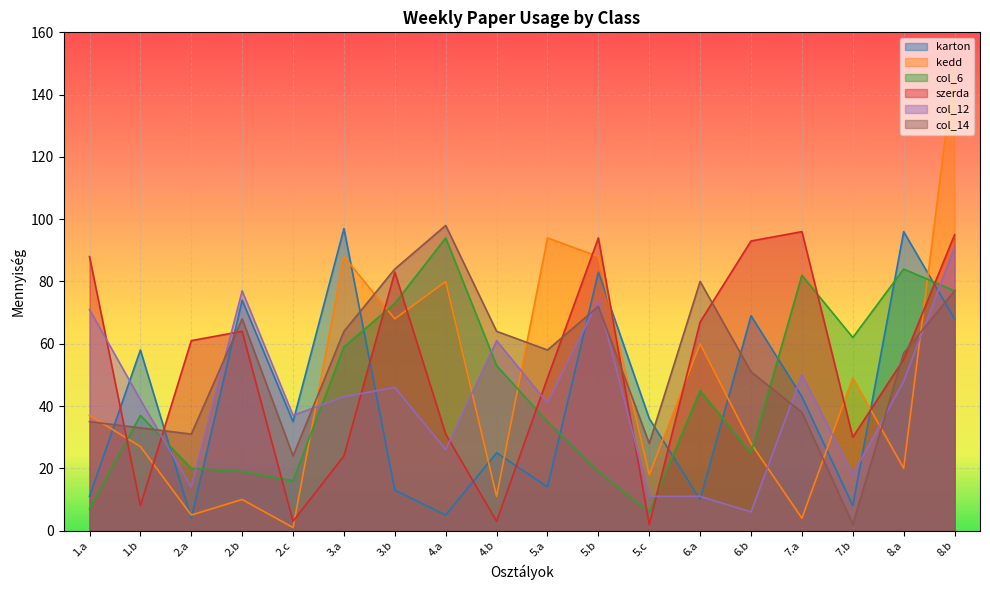

How many lines are shown in the chart?

6